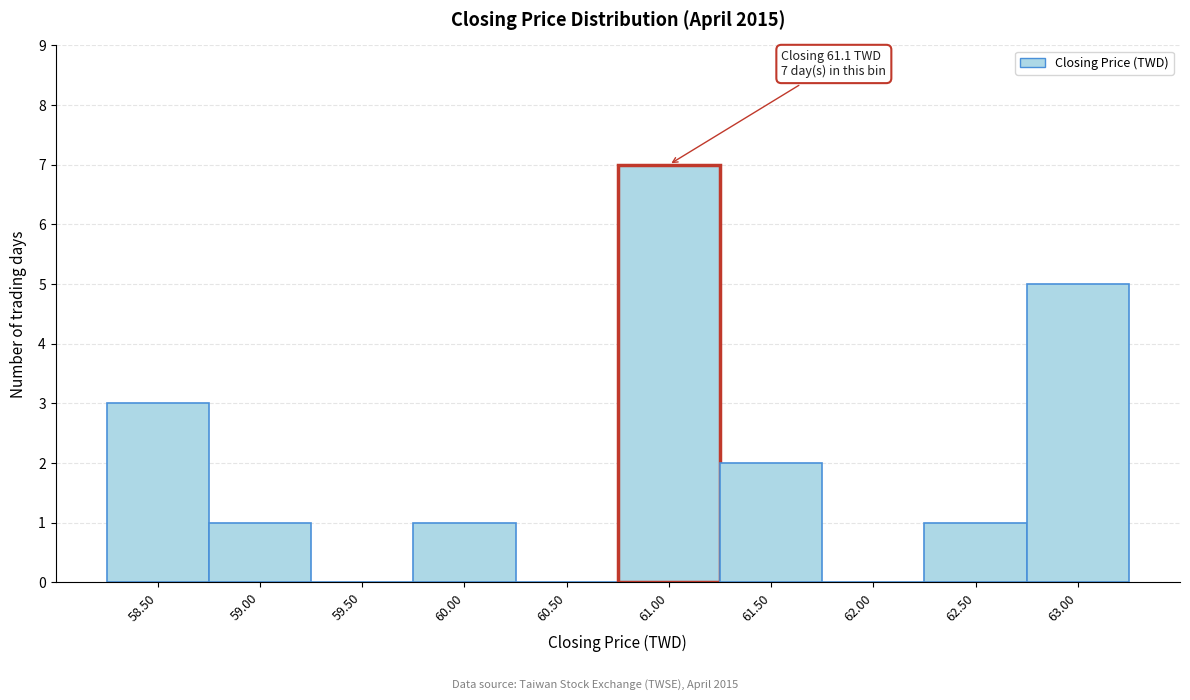

Reading right to left, transcribe all the data shown in this chart.

63.00=5	62.50=1	62.00=0	61.50=2	61.00=7	60.50=0	60.00=1	59.50=0	59.00=1	58.50=3